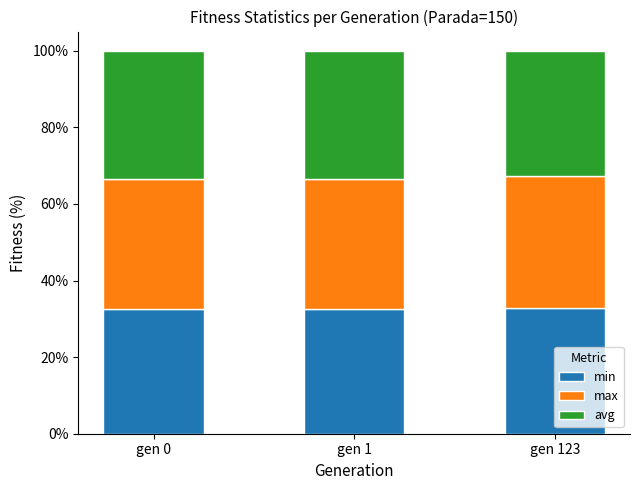

How many categories are shown in the chart?

3